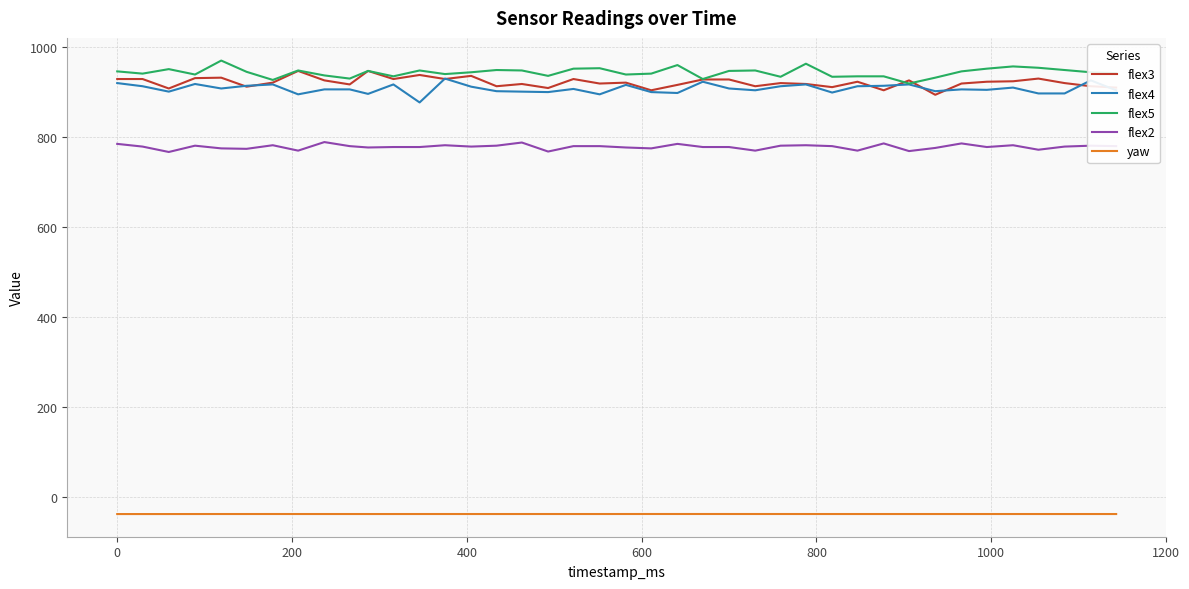

What is the greatest value displayed?

970.0